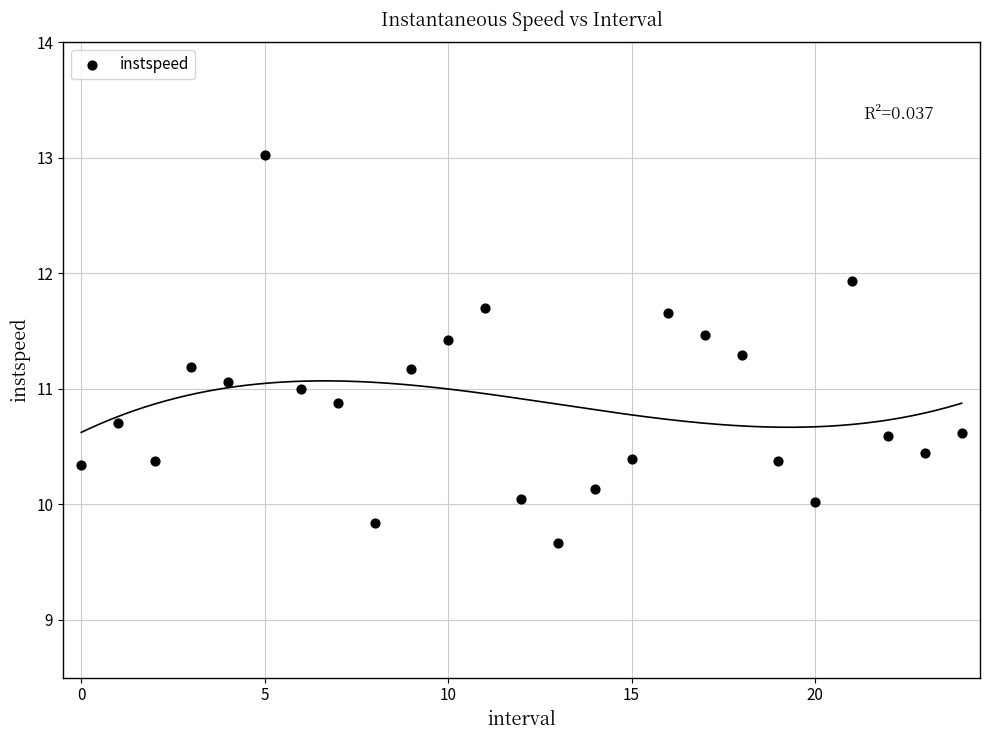

What is the range of Y values (max minus min)?

3.4